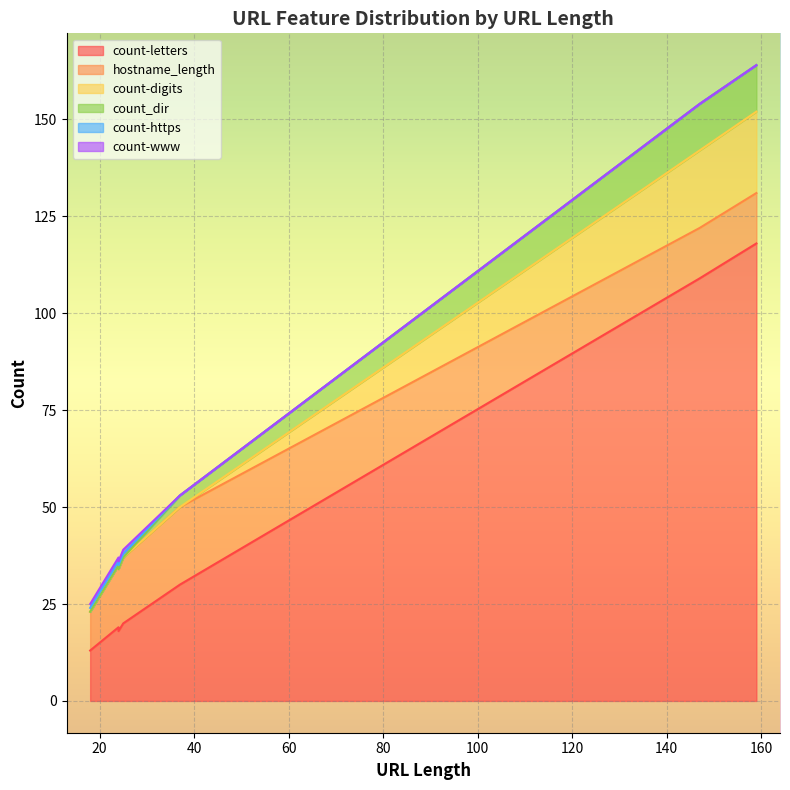

The count-https series shows 1 at 24. True or false?

True